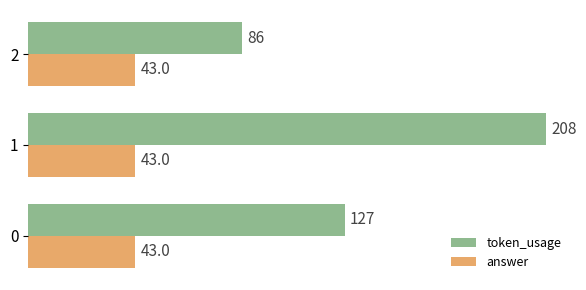

Is it true that answer equals 0.2 at 1?

False